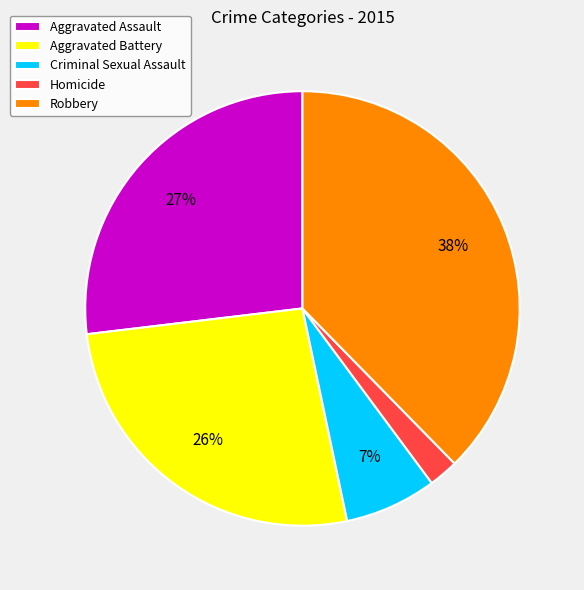

How many segments does this pie chart have?

5